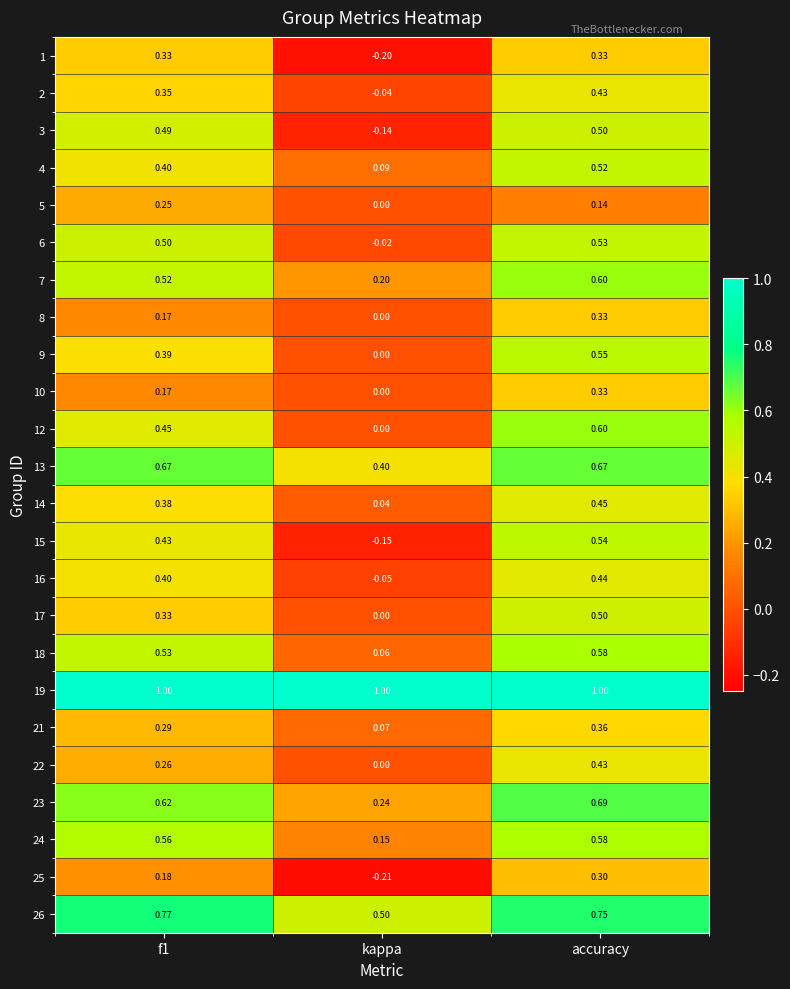

Which series has the widest spread of values?

15